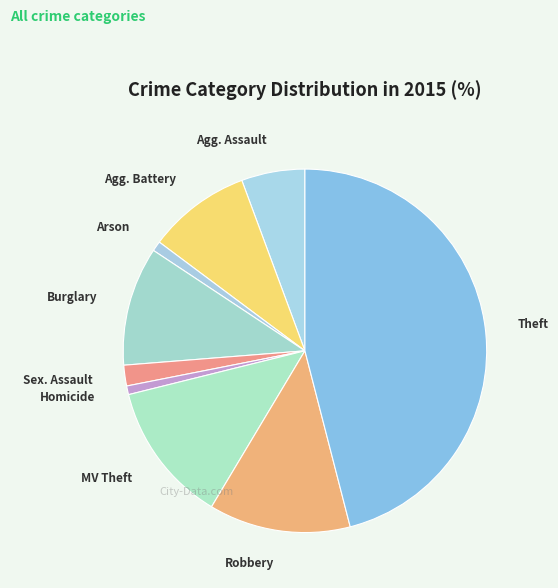

Is there a majority slice in this chart?

No